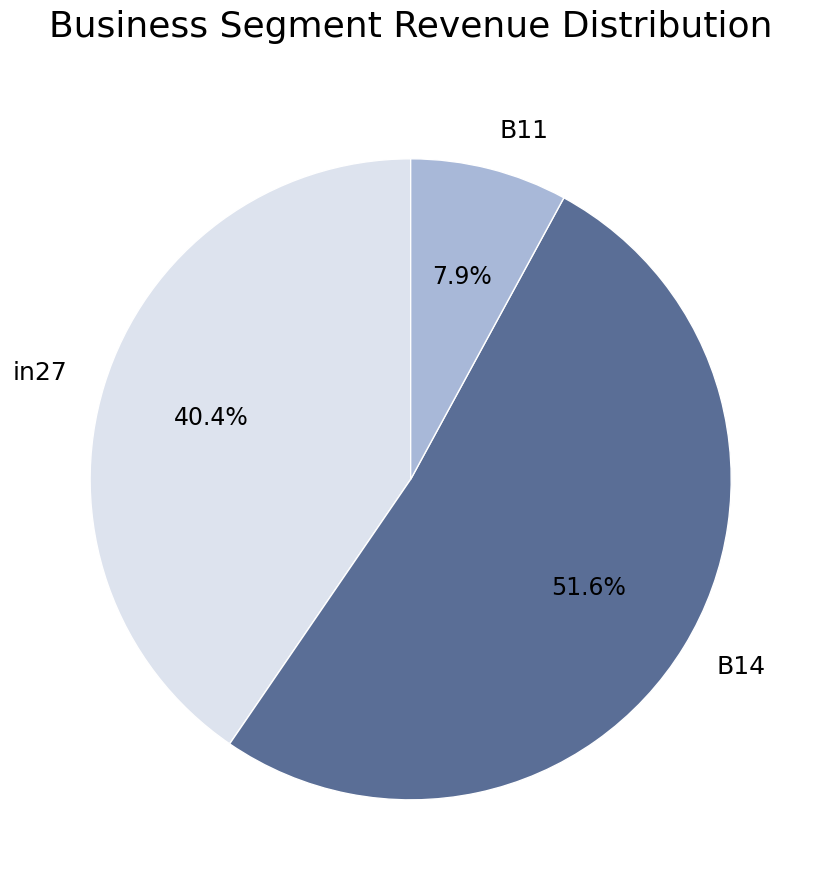

What is the smallest slice in the pie chart?

B11